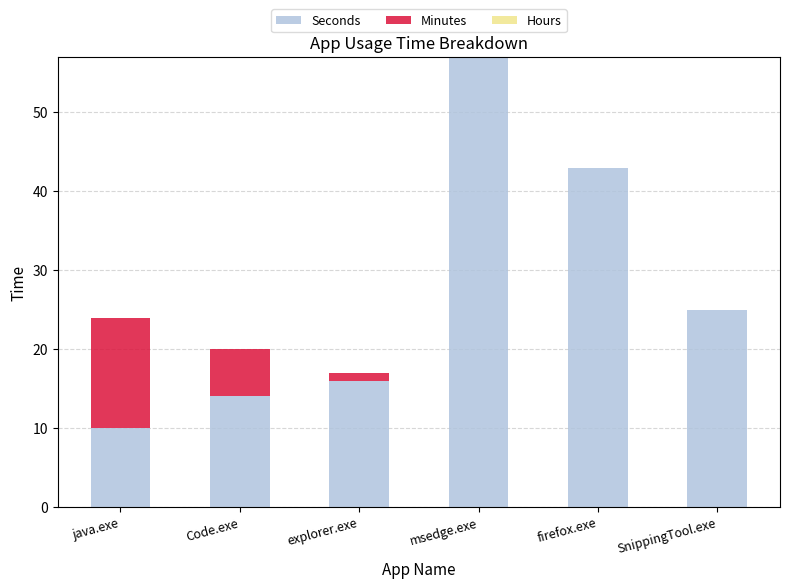

What is the highest value of the Seconds series?

57